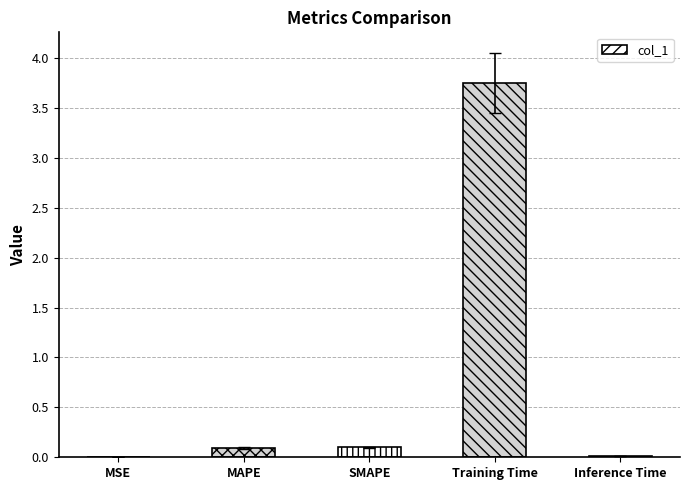

True or false: the data shows 2.5 at Training Time.

False